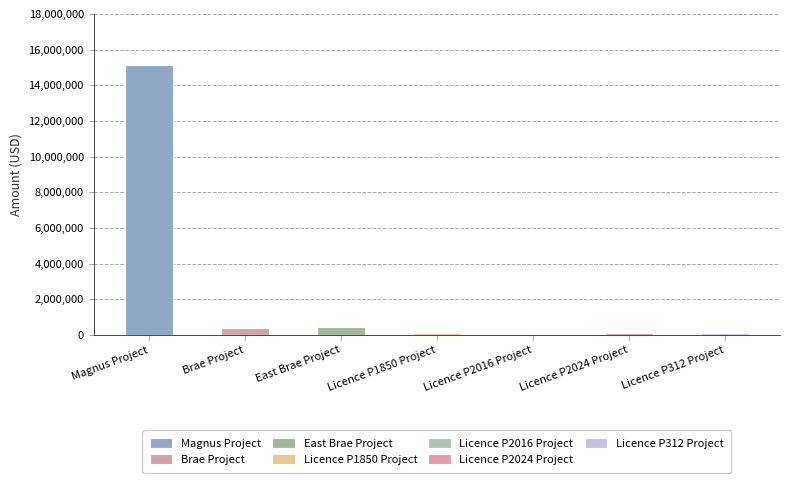

What position from the left is Magnus Project?

1